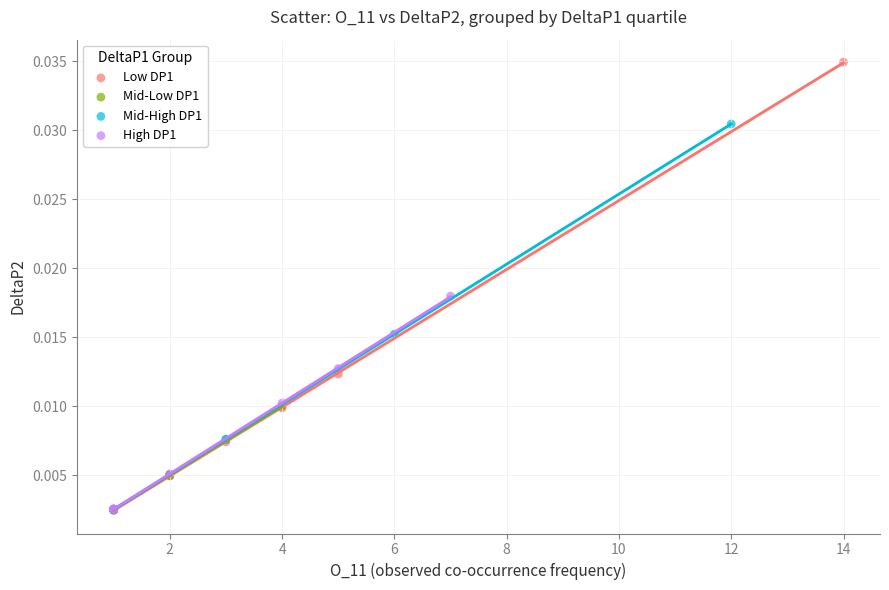

Which series reaches the maximum Y coordinate?

Low DP1